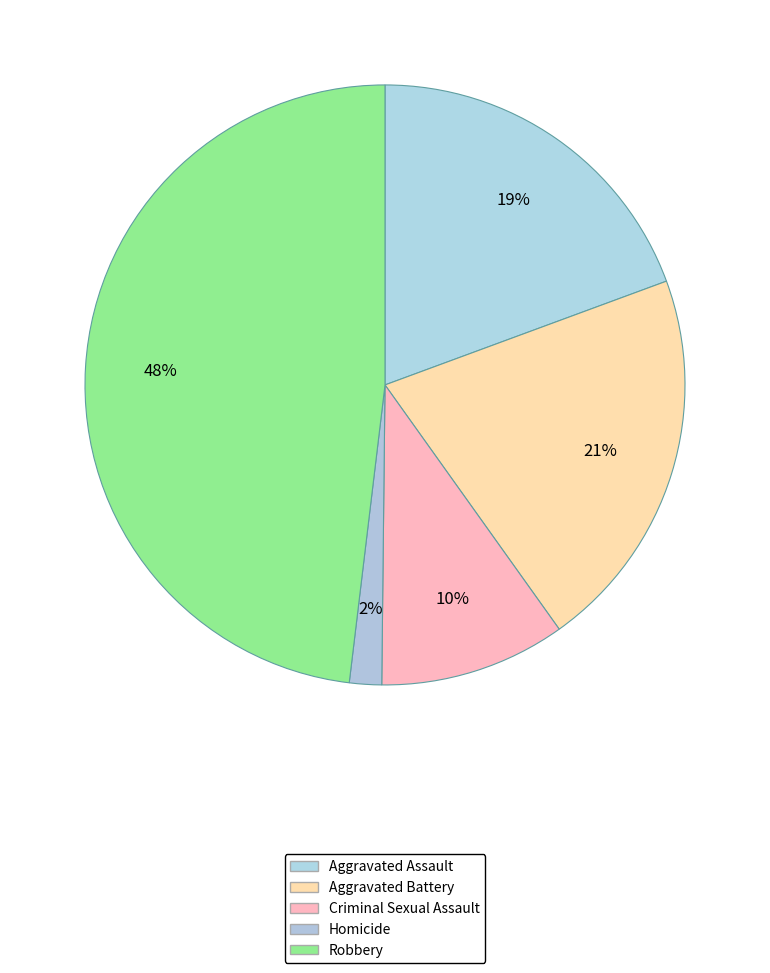

Is Aggravated Battery the majority of the pie?

No